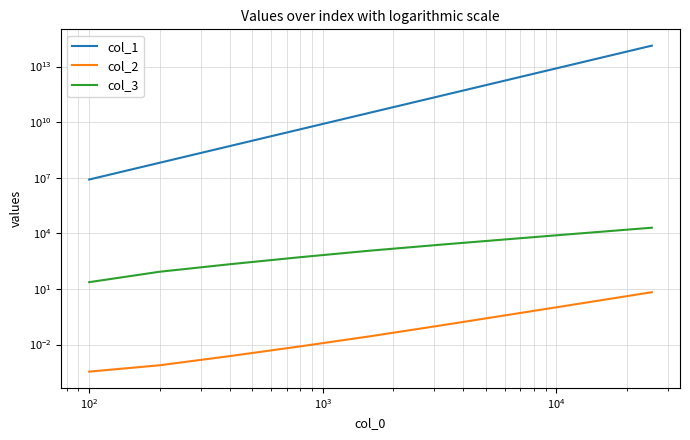

True or false: col_3 and col_1 cross at least once.

False